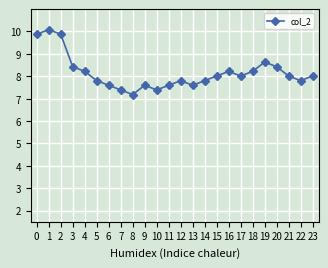

What is the change in value from 5 to 20?

+0.6